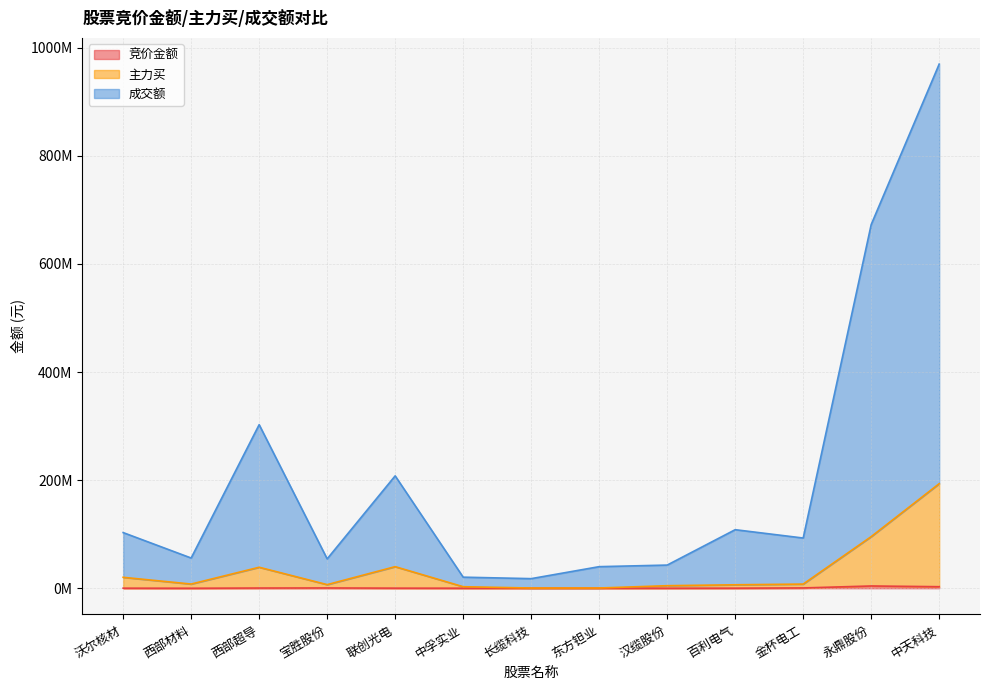

In 成交额, how many points are lower than both neighbors (excluding endpoints)?

4